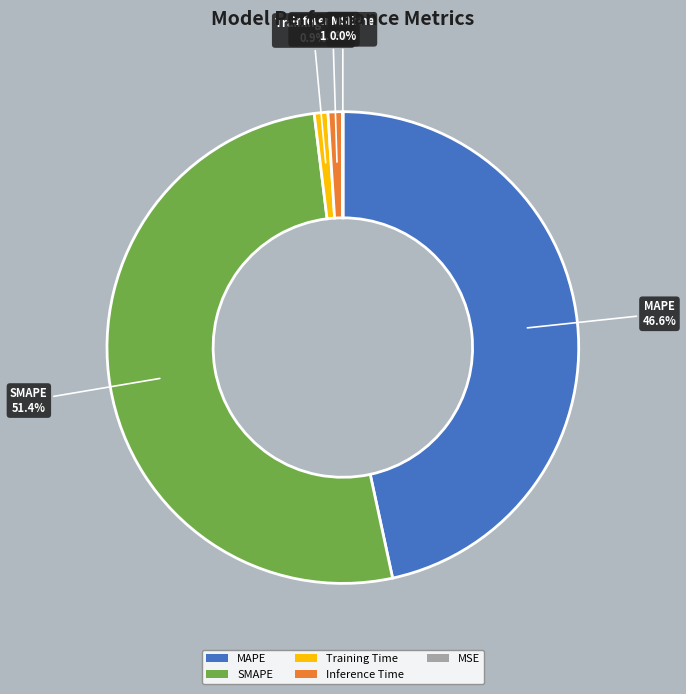

What is the largest slice in the pie chart?

SMAPE